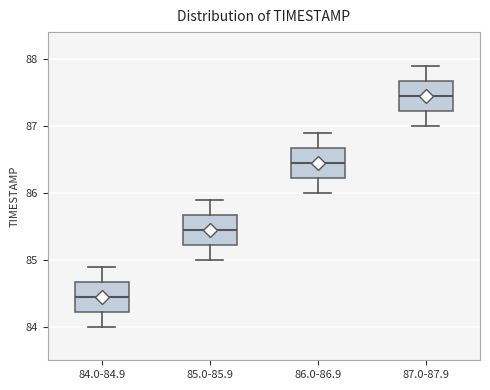

Reading left to right, transcribe this box plot: for each box, give where its median line is, the range the box spans, and where its two whiskers end, as read against the y-axis. The values are not printed on the chart, so give them approximately, as read against the axis.

84.0-84.9: median 84.5, box 84.2 to 84.7, whiskers 84.0 to 84.9
85.0-85.9: median 85.5, box 85.2 to 85.7, whiskers 85.0 to 85.9
86.0-86.9: median 86.5, box 86.2 to 86.7, whiskers 86.0 to 86.9
87.0-87.9: median 87.5, box 87.2 to 87.7, whiskers 87.0 to 87.9